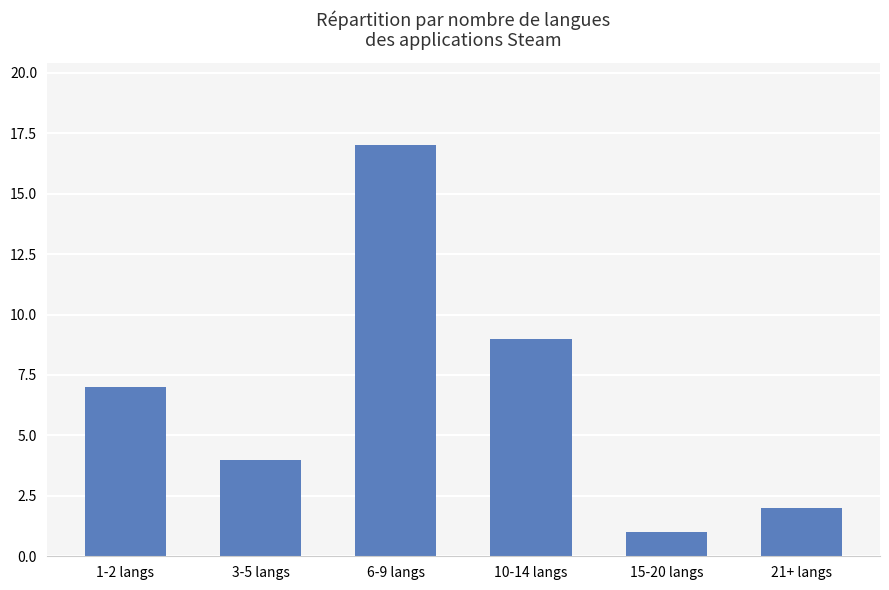

What is the difference between the values at 6-9 langs and 1-2 langs?

10